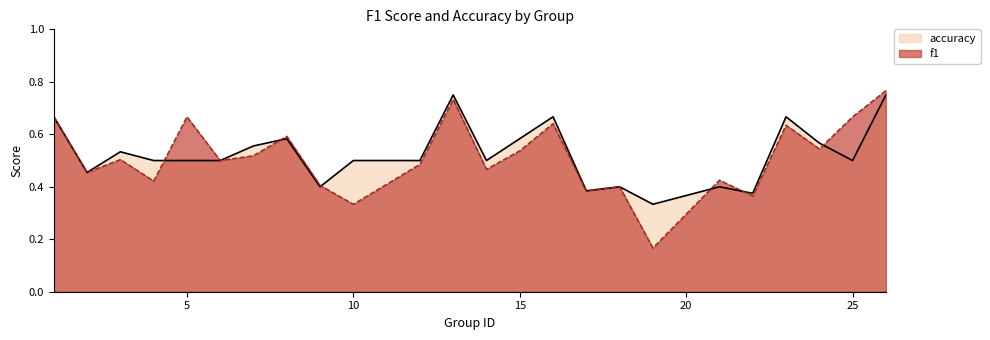

Is the value of accuracy at 24 greater than the value of f1 at 4?

Yes